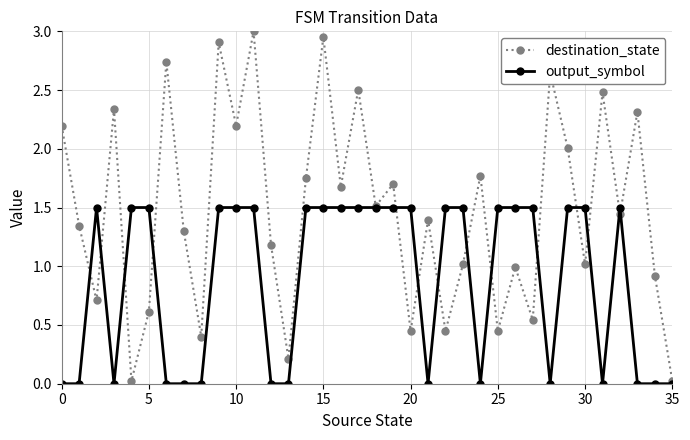

Which series has the widest spread of values?

destination_state